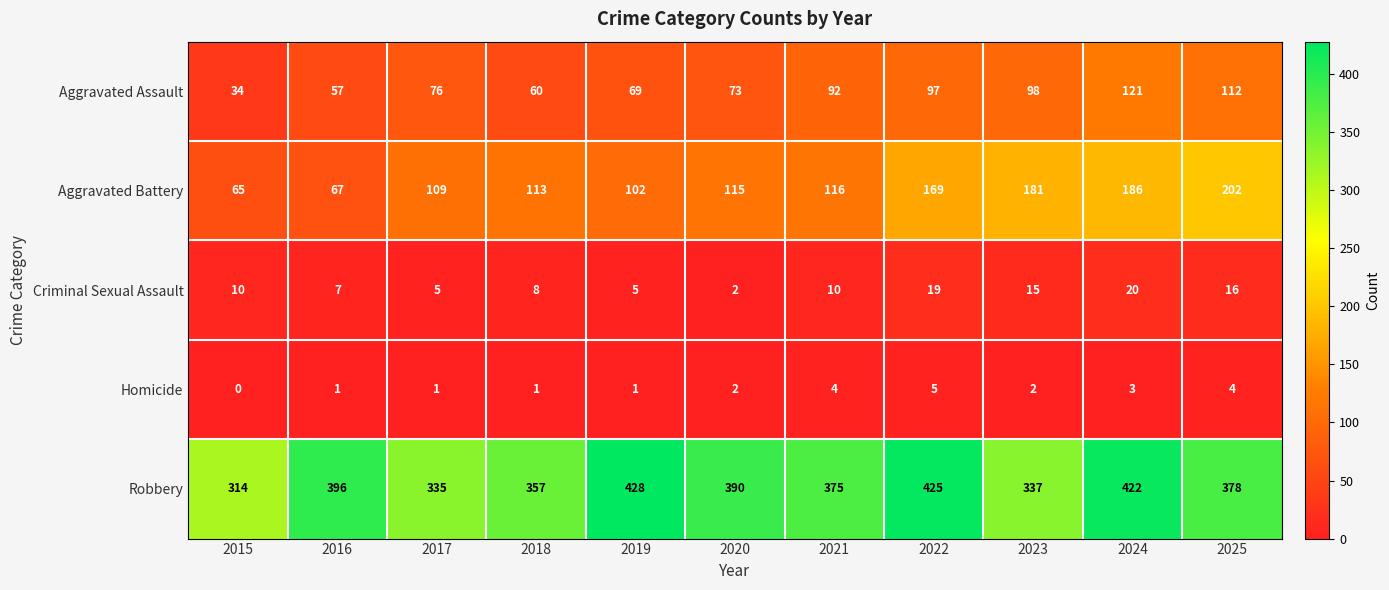

At which label does Aggravated Battery reach its minimum?

2015